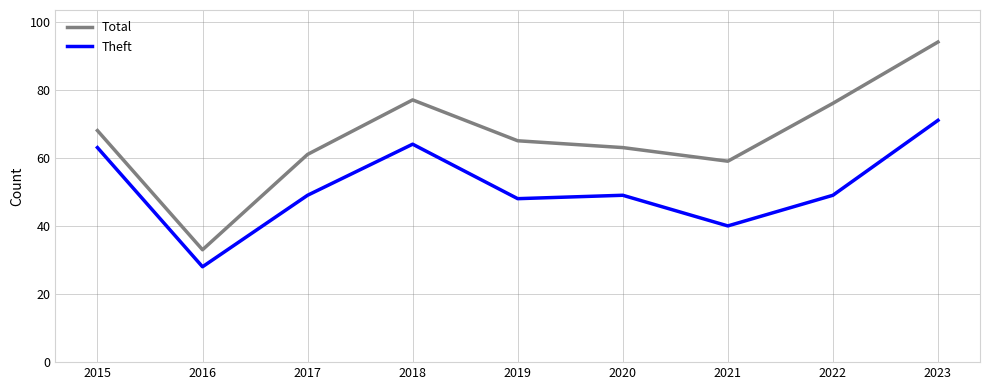

At how many categories does at least one series exceed 31?

9